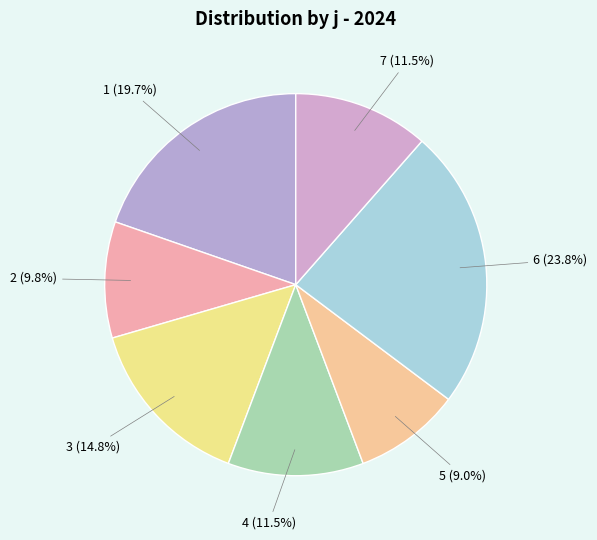

To the nearest percent, what portion does 3 represent?

15%